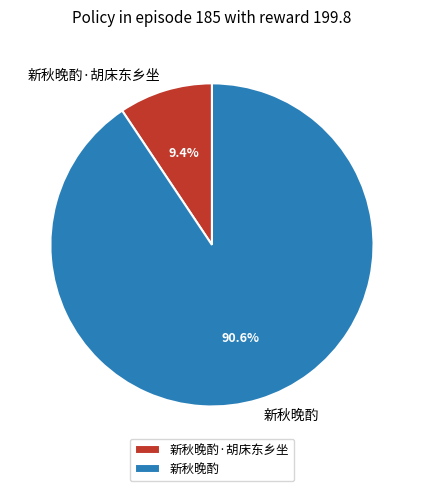

What is the largest slice in the pie chart?

新秋晚酌